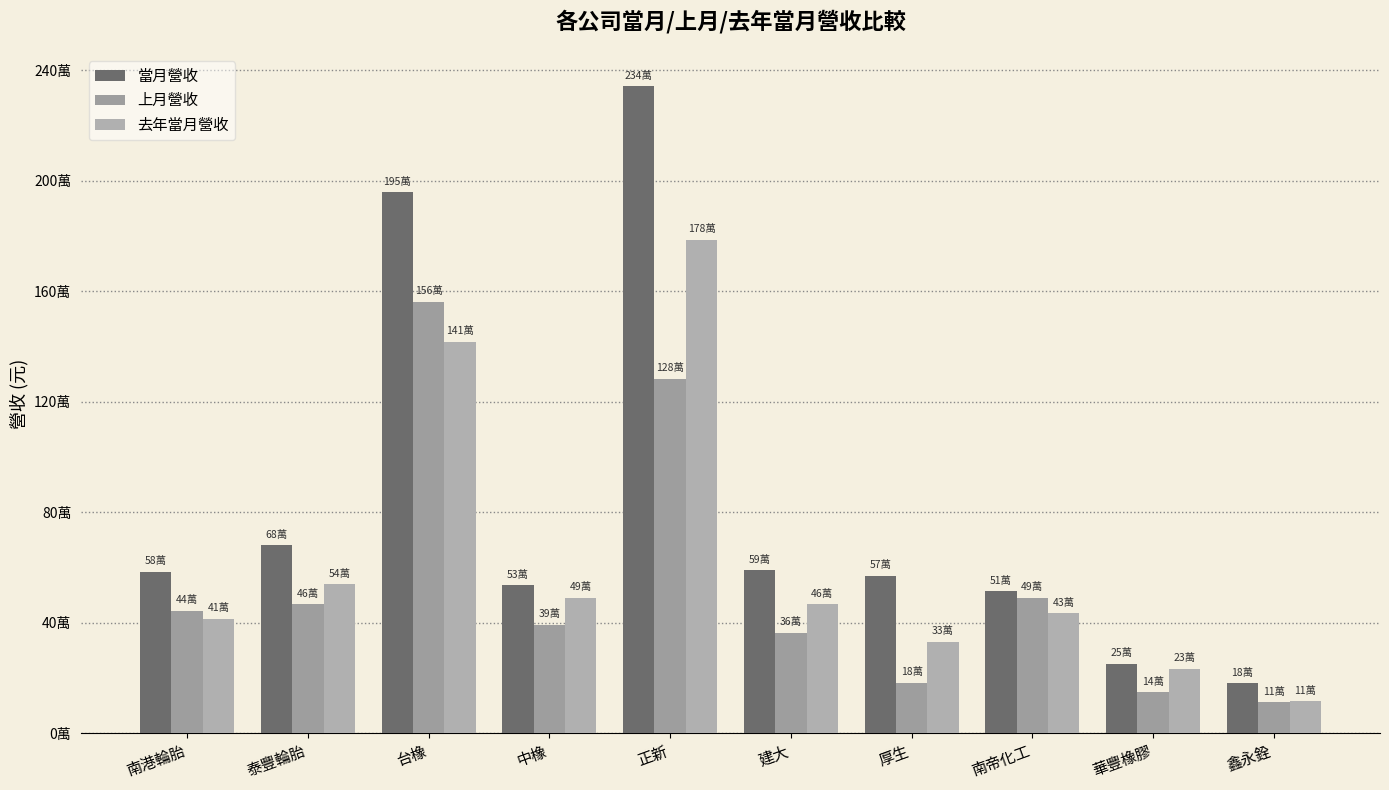

Reading left to right, list all the values displayed in this chart.

當月營收: 南港輪胎=585405	泰豐輪胎=681646	台橡=1958932	中橡=536445	正新=2342013	建大=591010	厚生=570710	南帝化工=514585	華豐橡膠=251783	鑫永銓=182132
上月營收: 南港輪胎=443472	泰豐輪胎=466771	台橡=1561878	中橡=393967	正新=1283174	建大=365253	厚生=183473	南帝化工=491745	華豐橡膠=149393	鑫永銓=112275
去年當月營收: 南港輪胎=415422	泰豐輪胎=540549	台橡=1416963	中橡=490809	正新=1786215	建大=466705	厚生=331351	南帝化工=434807	華豐橡膠=234214	鑫永銓=116569